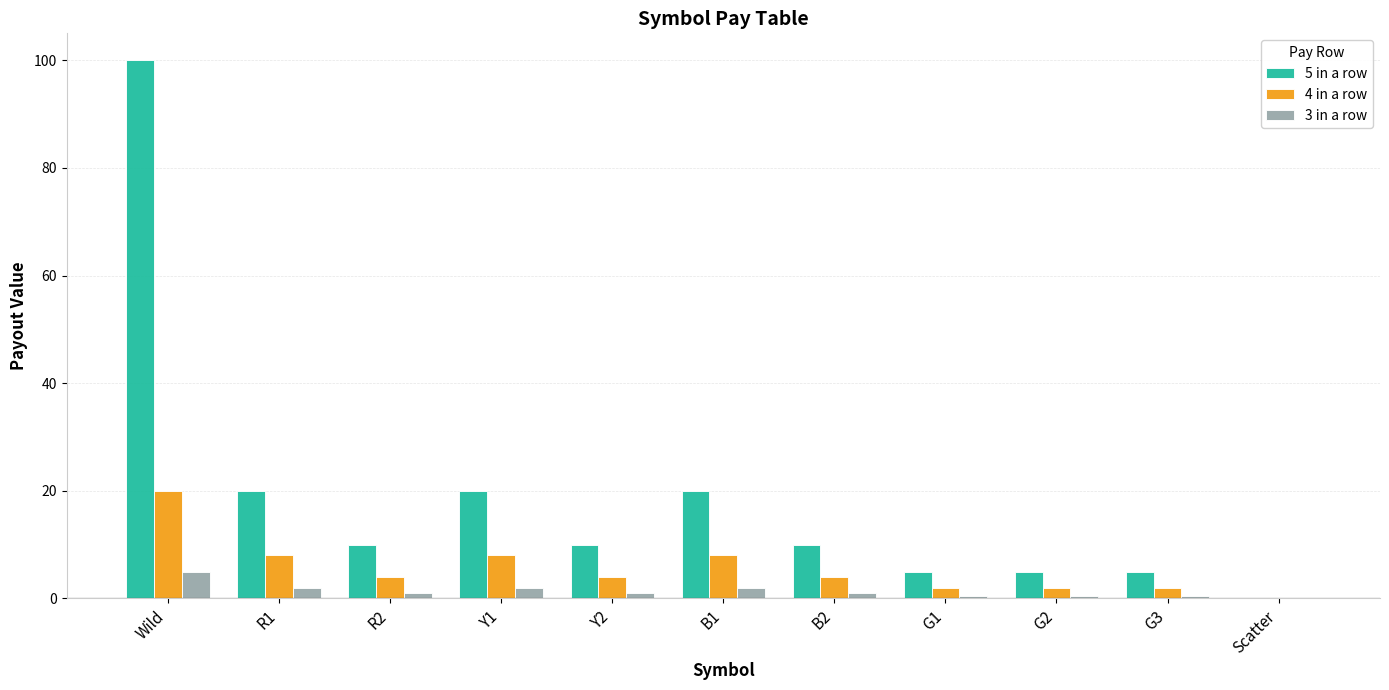

Does the chart contain stacked bars?

No